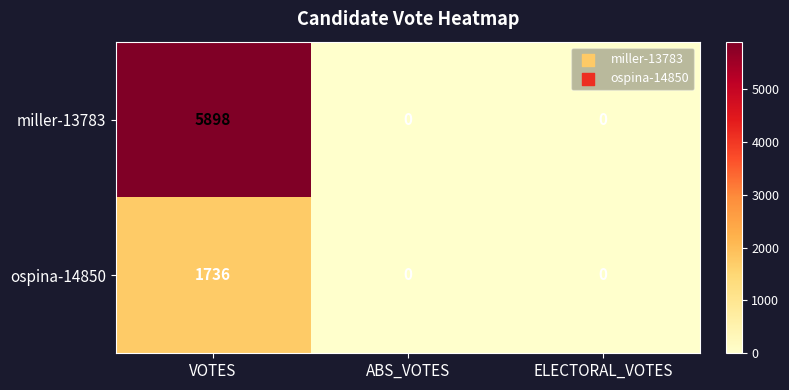

List the series in order of their overall mean, highest first.

miller-13783, ospina-14850